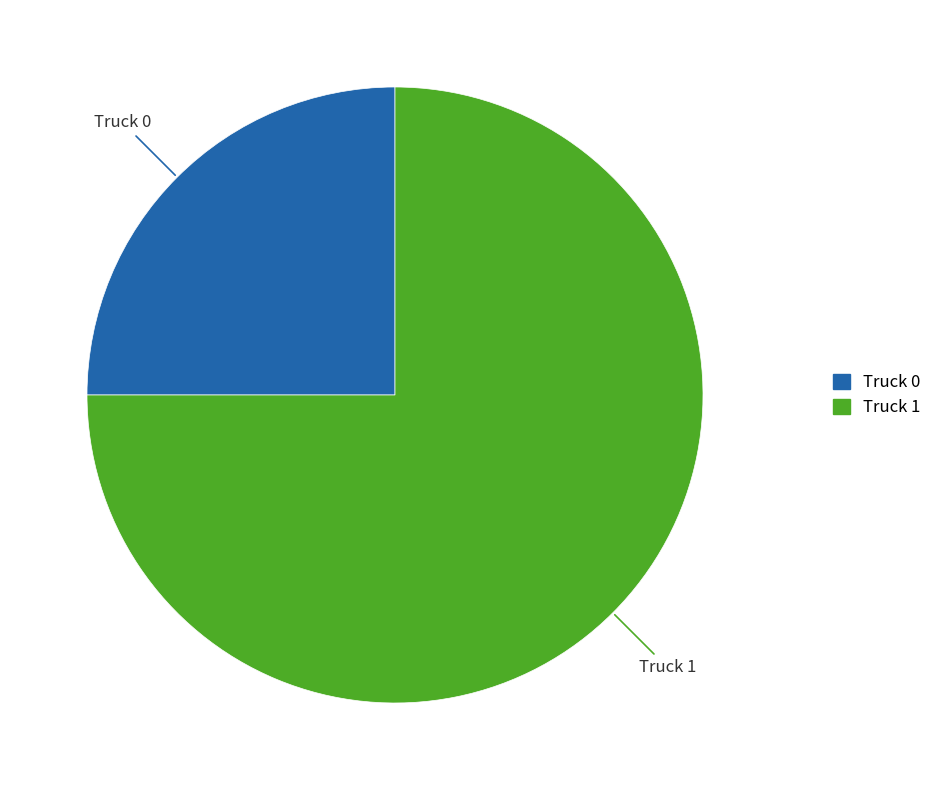

To the nearest percent, what percentage of the pie is Truck 0?

25%